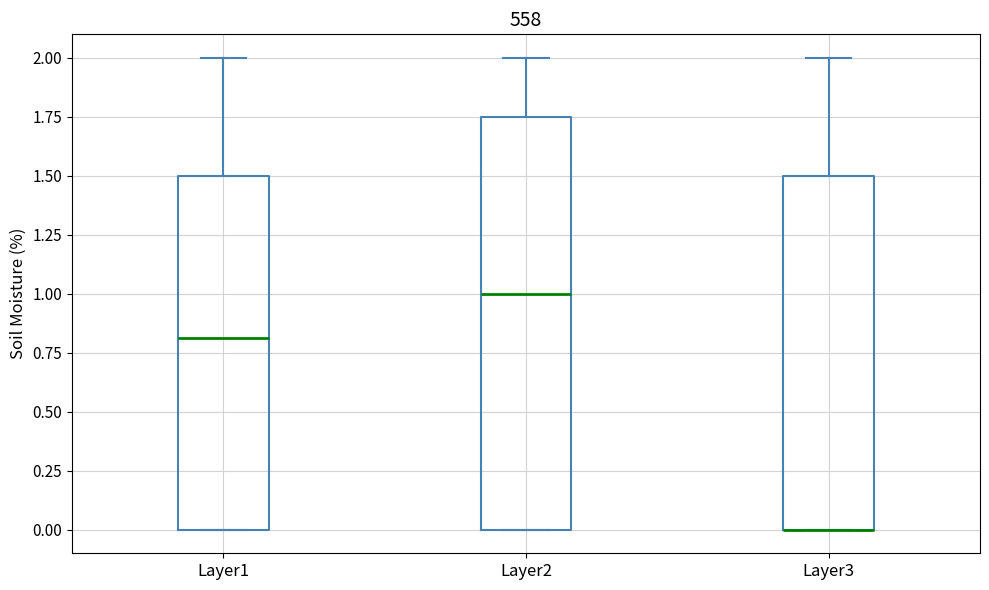

Reading left to right, transcribe this box plot: for each box, give where its median line is, the range the box spans, and where its two whiskers end, as read against the y-axis. The values are not printed on the chart, so give them approximately, as read against the axis.

Layer1: median 0.80, box 0.00 to 1.50, whiskers 0.00 to 2.00
Layer2: median 1.00, box 0.00 to 1.75, whiskers 0.00 to 2.00
Layer3: median 0.00 (drawn on the box's lower edge), box 0.00 to 1.50, whiskers 0.00 to 2.00